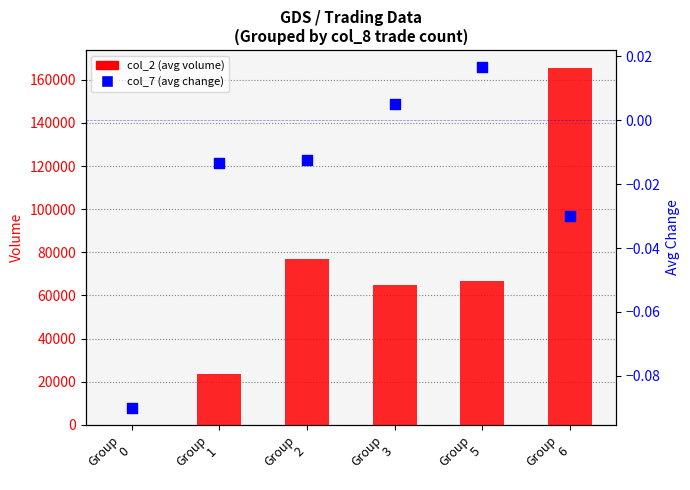

Is the value of col_2 (avg volume) at Group
3 greater than the value of col_7 (avg change) at Group
3?

Yes